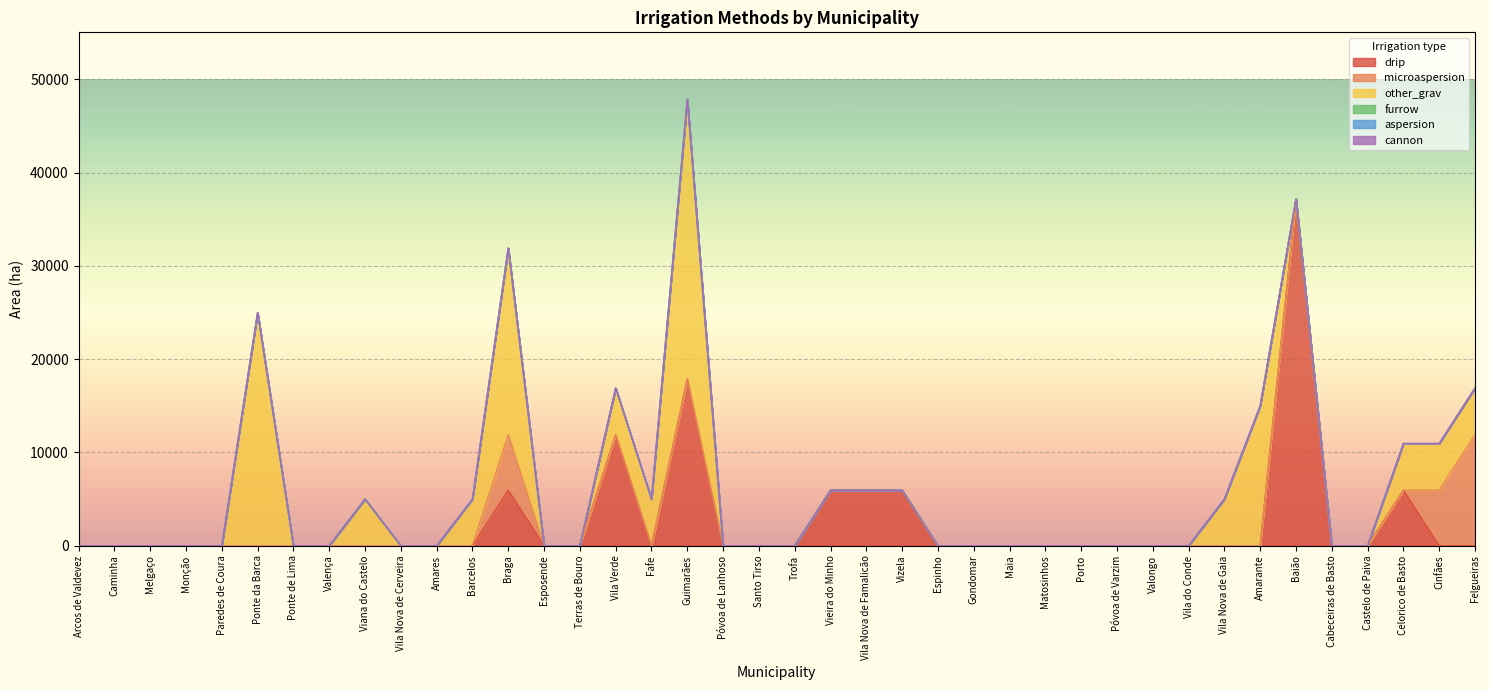

Reading left to right, what are all the values shown in this chart?

drip: Arcos de Valdevez=0	Caminha=0	Melgaço=0	Monção=0	Paredes de Coura=0	Ponte da Barca=0	Ponte de Lima=0	Valença=0	Viana do Castelo=0	Vila Nova de Cerveira=0	Amares=0	Barcelos=0	Braga=5954	Esposende=0	Terras de Bouro=0	Vila Verde=11908	Fafe=0	Guimarães=17862	Póvoa de Lanhoso=0	Santo Tirso=0	Trofa=0	Vieira do Minho=5954	Vila Nova de Famalicão=5954	Vizela=5954	Espinho=0	Gondomar=0	Maia=0	Matosinhos=0	Porto=0	Póvoa de Varzim=0	Valongo=0	Vila do Conde=0	Vila Nova de Gaia=0	Amarante=0	Baião=37175	Cabeceiras de Basto=0	Castelo de Paiva=0	Celorico de Basto=5954	Cinfães=0	Felgueiras=0
microaspersion: Arcos de Valdevez=0	Caminha=0	Melgaço=0	Monção=0	Paredes de Coura=0	Ponte da Barca=0	Ponte de Lima=0	Valença=0	Viana do Castelo=0	Vila Nova de Cerveira=0	Amares=0	Barcelos=0	Braga=5954	Esposende=0	Terras de Bouro=0	Vila Verde=0	Fafe=0	Guimarães=0	Póvoa de Lanhoso=0	Santo Tirso=0	Trofa=0	Vieira do Minho=0	Vila Nova de Famalicão=0	Vizela=0	Espinho=0	Gondomar=0	Maia=0	Matosinhos=0	Porto=0	Póvoa de Varzim=0	Valongo=0	Vila do Conde=0	Vila Nova de Gaia=0	Amarante=0	Baião=0	Cabeceiras de Basto=0	Castelo de Paiva=0	Celorico de Basto=0	Cinfães=5954	Felgueiras=11908
other_grav: Arcos de Valdevez=0	Caminha=0	Melgaço=0	Monção=0	Paredes de Coura=0	Ponte da Barca=25000	Ponte de Lima=0	Valença=0	Viana do Castelo=5000	Vila Nova de Cerveira=0	Amares=0	Barcelos=5000	Braga=20000	Esposende=0	Terras de Bouro=0	Vila Verde=5000	Fafe=5000	Guimarães=30000	Póvoa de Lanhoso=0	Santo Tirso=0	Trofa=0	Vieira do Minho=0	Vila Nova de Famalicão=0	Vizela=0	Espinho=0	Gondomar=0	Maia=0	Matosinhos=0	Porto=0	Póvoa de Varzim=0	Valongo=0	Vila do Conde=0	Vila Nova de Gaia=5000	Amarante=15000	Baião=0	Cabeceiras de Basto=0	Castelo de Paiva=0	Celorico de Basto=5000	Cinfães=5000	Felgueiras=5000
furrow: Arcos de Valdevez=0	Caminha=0	Melgaço=0	Monção=0	Paredes de Coura=0	Ponte da Barca=0	Ponte de Lima=0	Valença=0	Viana do Castelo=0	Vila Nova de Cerveira=0	Amares=0	Barcelos=0	Braga=0	Esposende=0	Terras de Bouro=0	Vila Verde=0	Fafe=0	Guimarães=0	Póvoa de Lanhoso=0	Santo Tirso=0	Trofa=0	Vieira do Minho=0	Vila Nova de Famalicão=0	Vizela=0	Espinho=0	Gondomar=0	Maia=0	Matosinhos=0	Porto=0	Póvoa de Varzim=0	Valongo=0	Vila do Conde=0	Vila Nova de Gaia=0	Amarante=0	Baião=0	Cabeceiras de Basto=0	Castelo de Paiva=0	Celorico de Basto=0	Cinfães=0	Felgueiras=0
aspersion: Arcos de Valdevez=0	Caminha=0	Melgaço=0	Monção=0	Paredes de Coura=0	Ponte da Barca=0	Ponte de Lima=0	Valença=0	Viana do Castelo=0	Vila Nova de Cerveira=0	Amares=0	Barcelos=0	Braga=0	Esposende=0	Terras de Bouro=0	Vila Verde=0	Fafe=0	Guimarães=0	Póvoa de Lanhoso=0	Santo Tirso=0	Trofa=0	Vieira do Minho=0	Vila Nova de Famalicão=0	Vizela=0	Espinho=0	Gondomar=0	Maia=0	Matosinhos=0	Porto=0	Póvoa de Varzim=0	Valongo=0	Vila do Conde=0	Vila Nova de Gaia=0	Amarante=0	Baião=0	Cabeceiras de Basto=0	Castelo de Paiva=0	Celorico de Basto=0	Cinfães=0	Felgueiras=0
cannon: Arcos de Valdevez=0	Caminha=0	Melgaço=0	Monção=0	Paredes de Coura=0	Ponte da Barca=0	Ponte de Lima=0	Valença=0	Viana do Castelo=0	Vila Nova de Cerveira=0	Amares=0	Barcelos=0	Braga=0	Esposende=0	Terras de Bouro=0	Vila Verde=0	Fafe=0	Guimarães=0	Póvoa de Lanhoso=0	Santo Tirso=0	Trofa=0	Vieira do Minho=0	Vila Nova de Famalicão=0	Vizela=0	Espinho=0	Gondomar=0	Maia=0	Matosinhos=0	Porto=0	Póvoa de Varzim=0	Valongo=0	Vila do Conde=0	Vila Nova de Gaia=0	Amarante=0	Baião=0	Cabeceiras de Basto=0	Castelo de Paiva=0	Celorico de Basto=0	Cinfães=0	Felgueiras=0